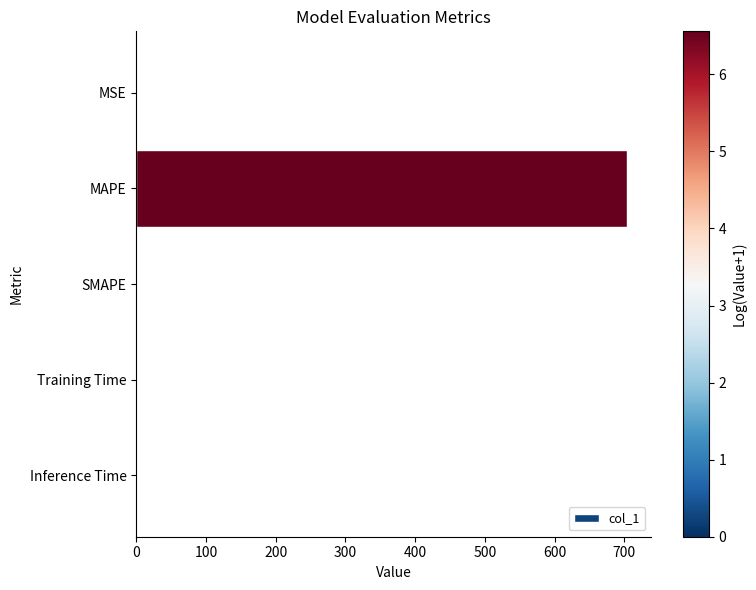

What is the greatest value displayed?

703.6